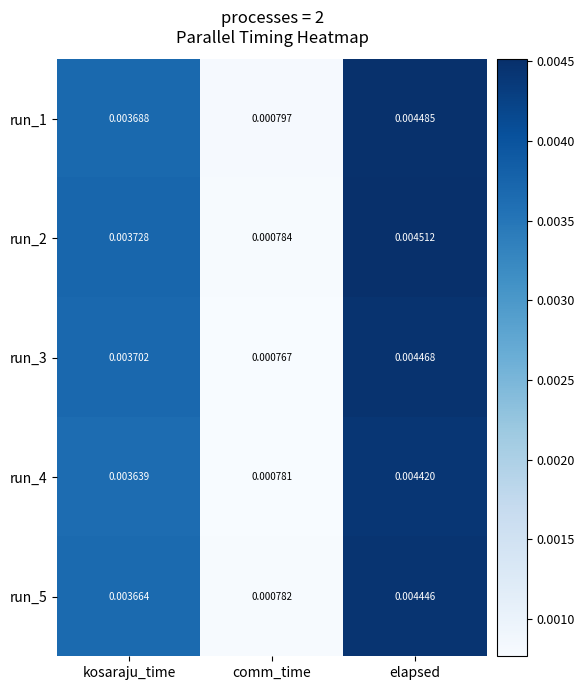

At which label does run_3 reach its minimum?

comm_time